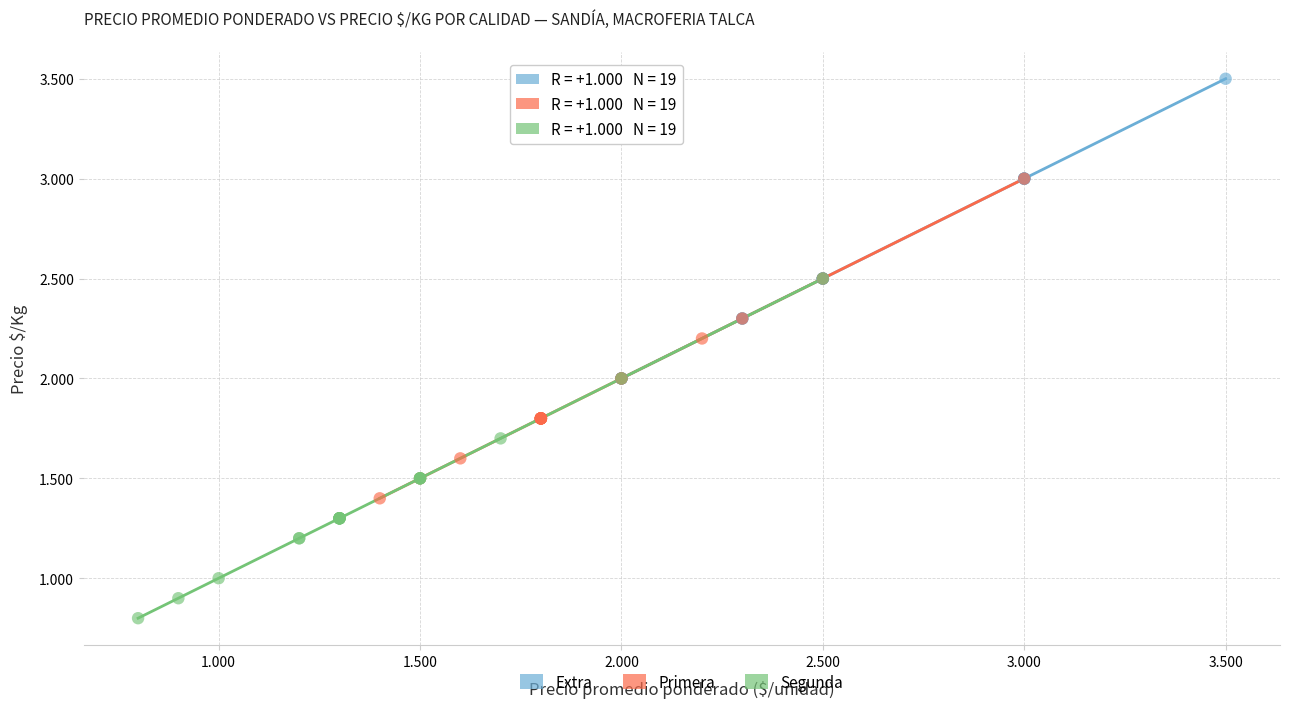

Which series has the largest Y range (max minus min)?

Segunda